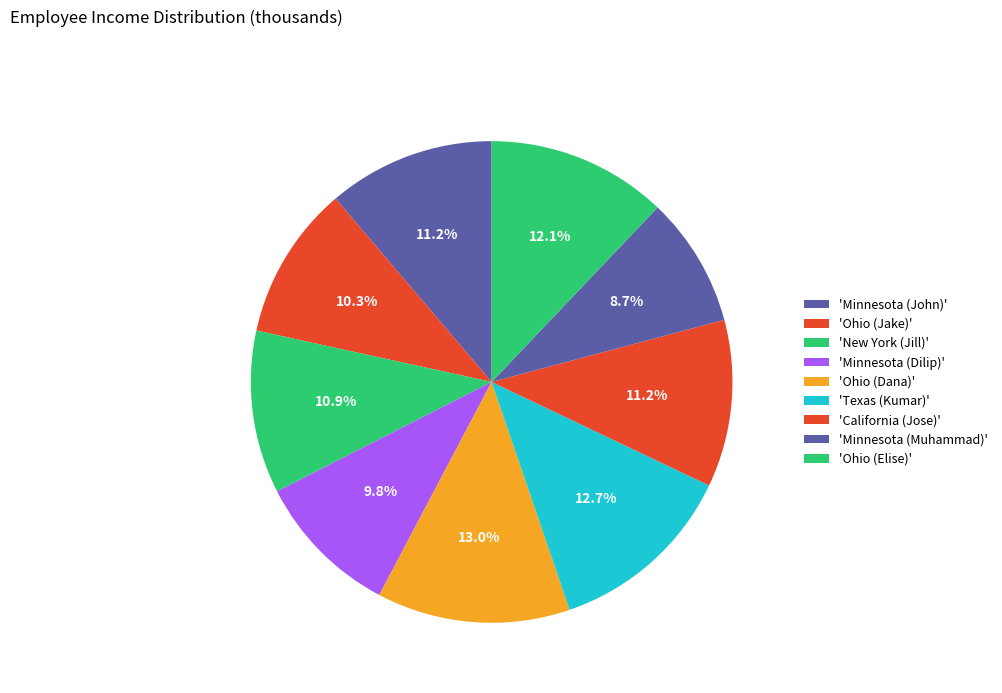

How many segments does this pie chart have?

9